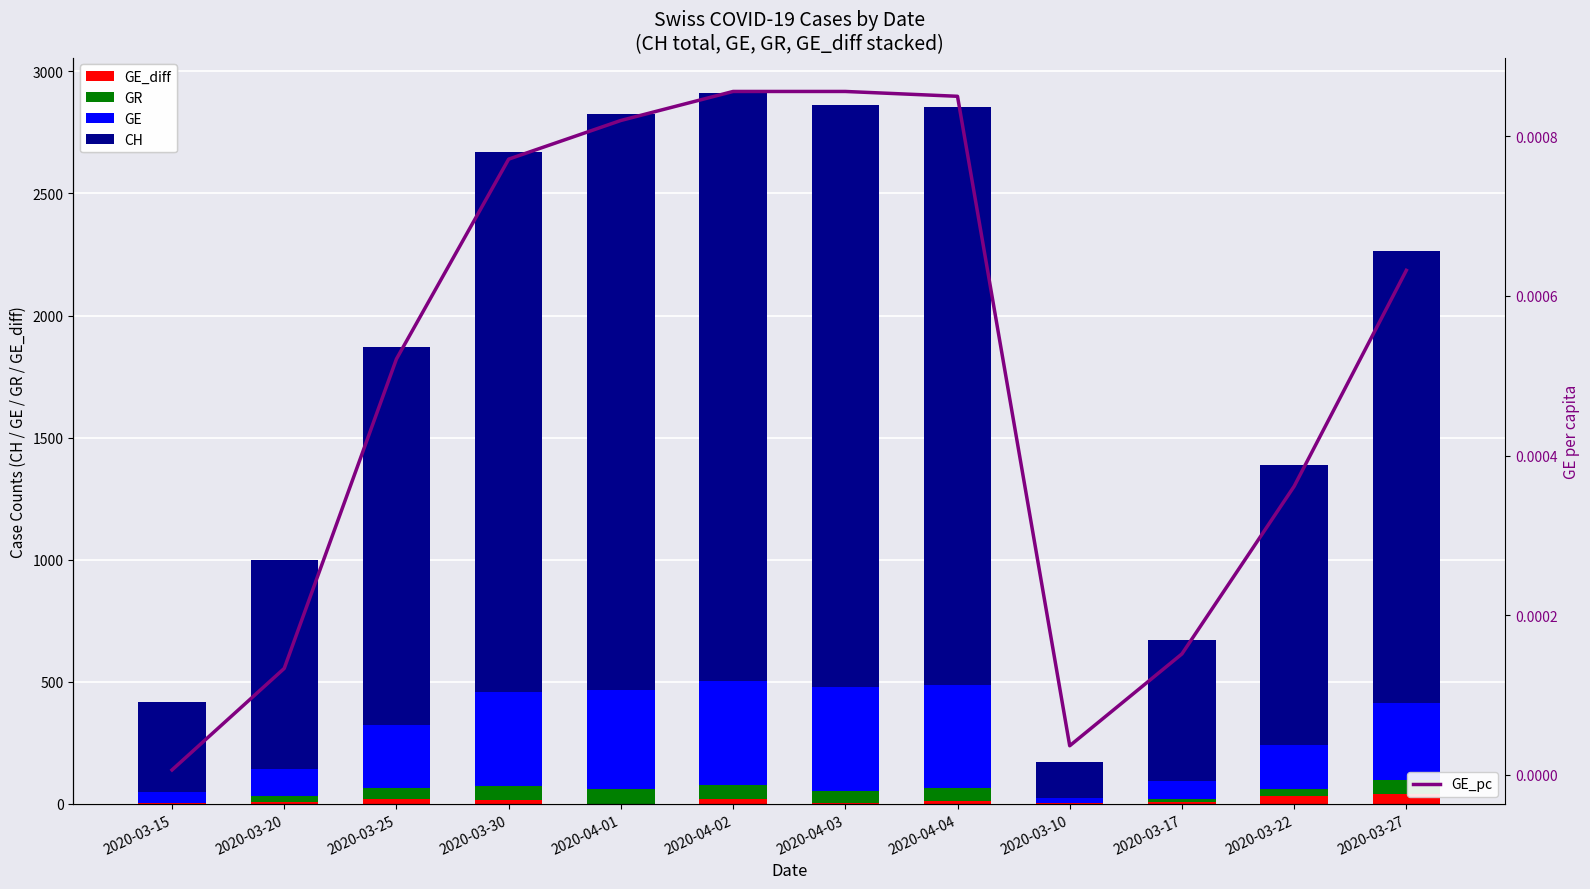

Which category has the highest value in the GE series?

2020-04-02